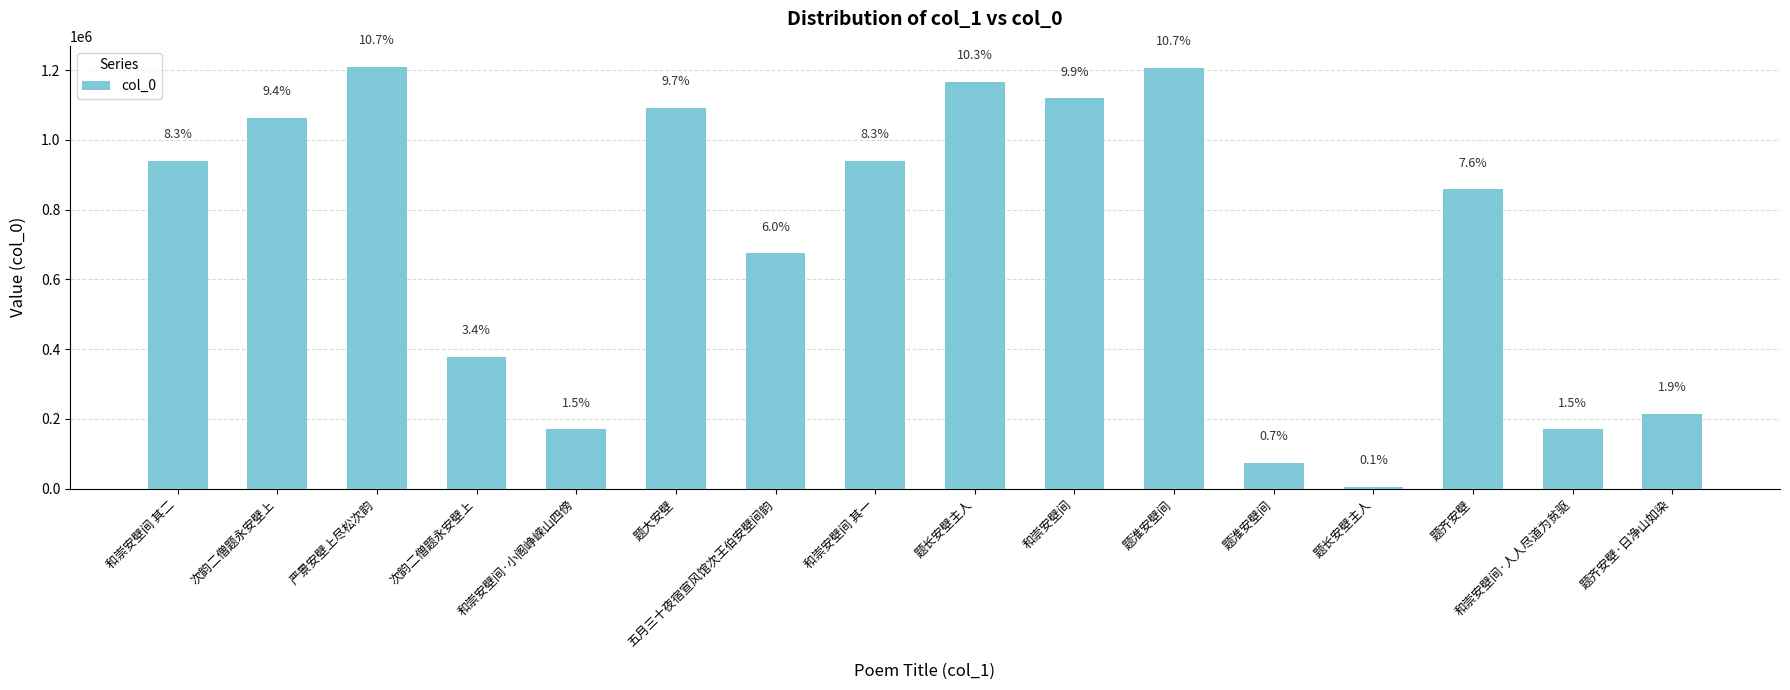

Reading right to left, extract all data points from this chart.

213910	170222	858597	6145	73397	1206934	1119194	1166620	940629	674619	1092237	170221	378993	1209166	1064195	940630